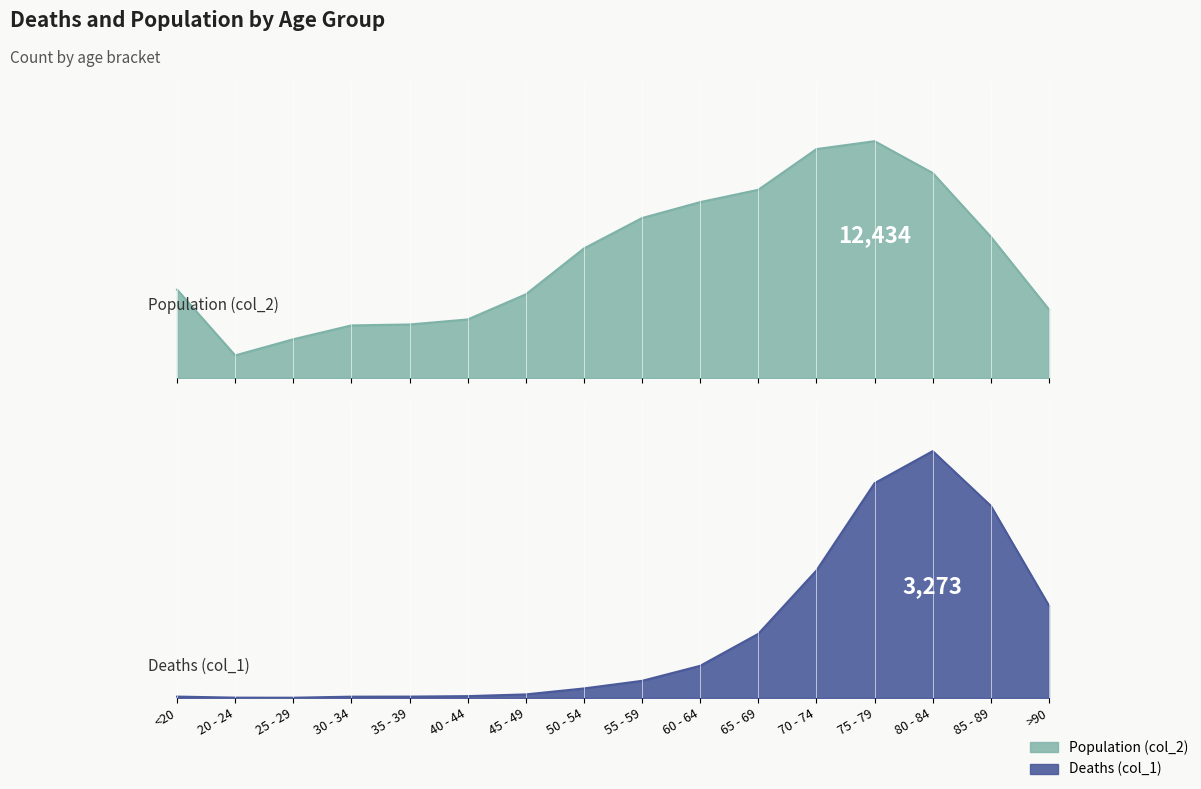

Between 45 - 49 and 65 - 69, which series saw the biggest shift?

Population (col_2)